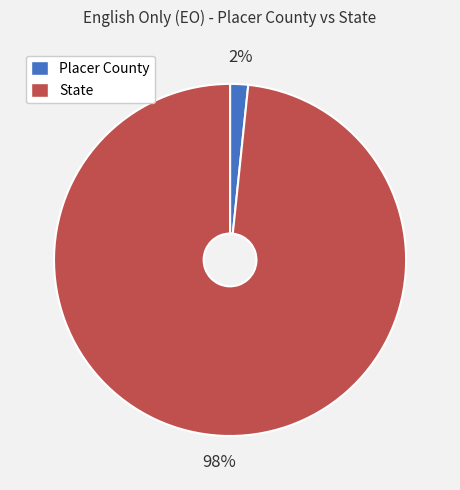

Do State and Placer County together represent more than half of the pie?

Yes